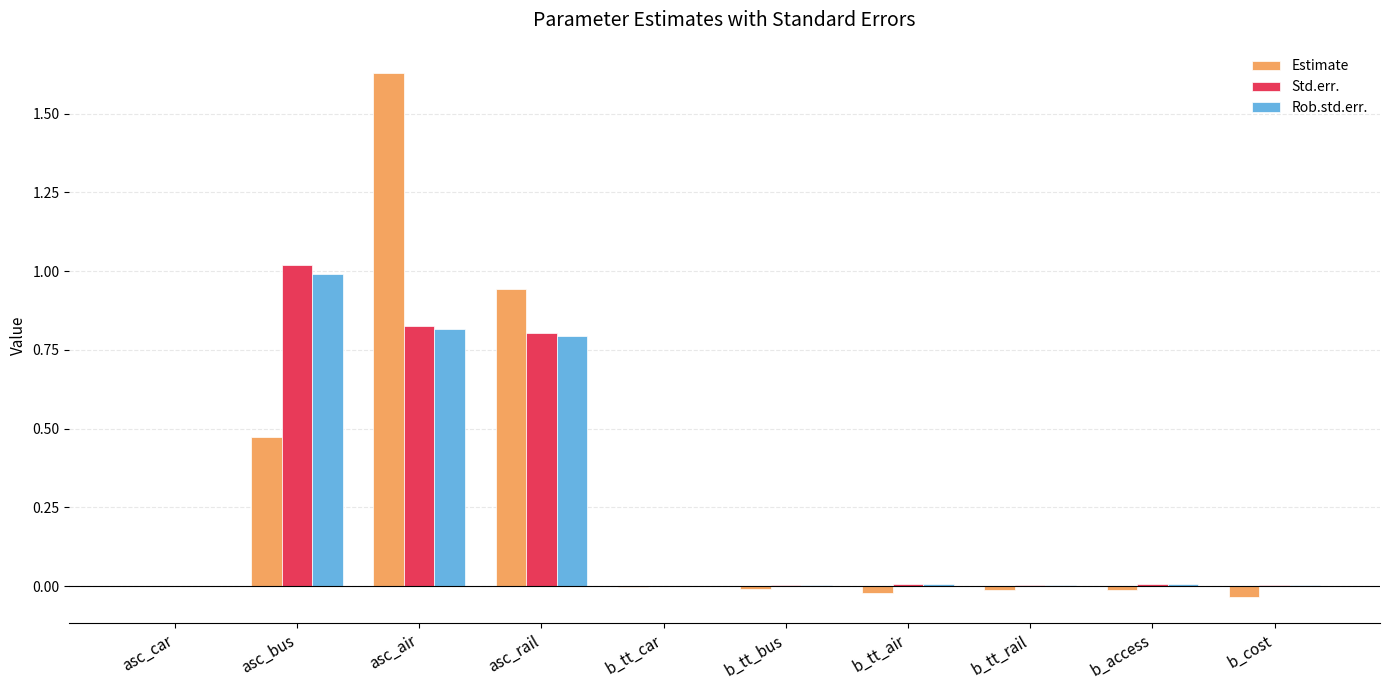

At which label does Rob.std.err. reach its peak?

asc_bus